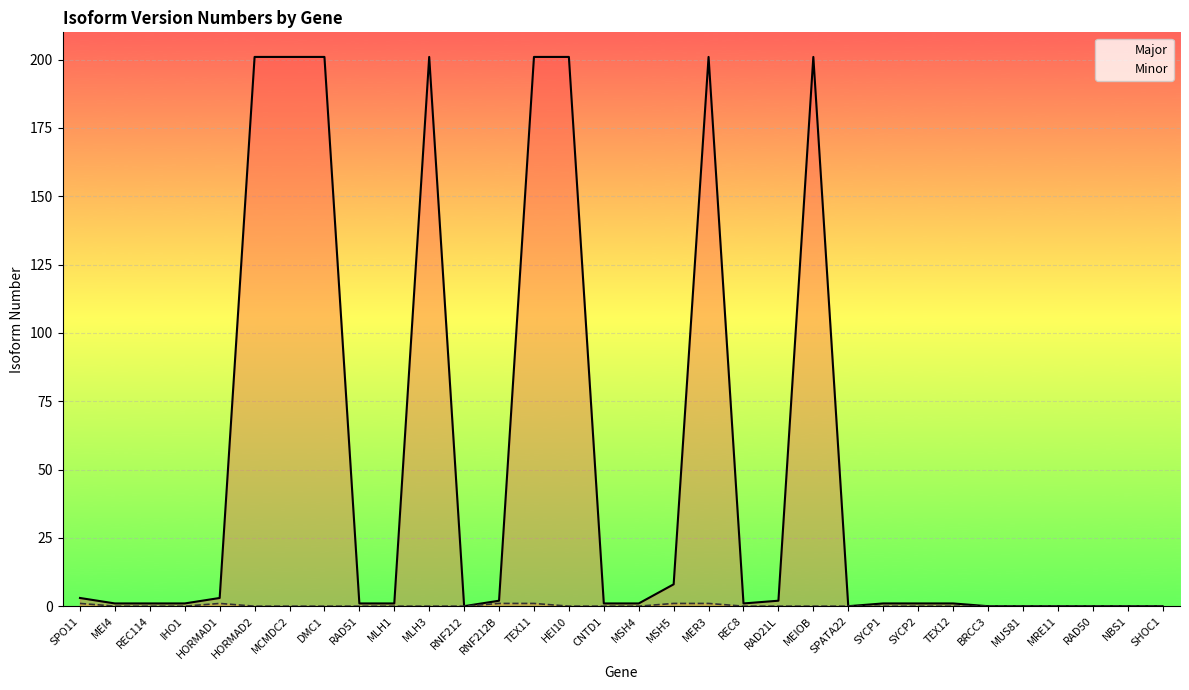

What is the label of the 23rd point from the left?

SPATA22